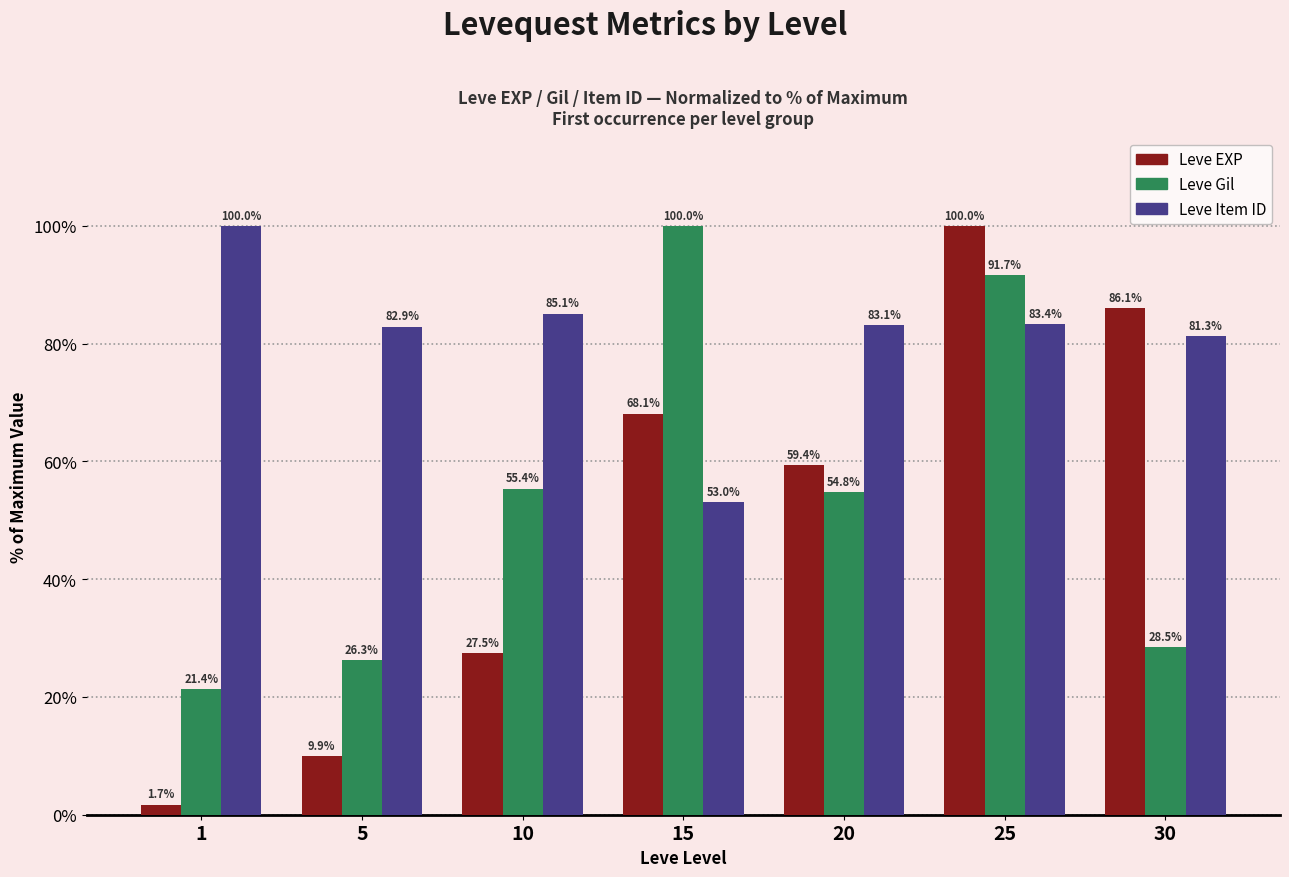

Rank the series at 25 from lowest to highest value.

Leve Item ID, Leve Gil, Leve EXP